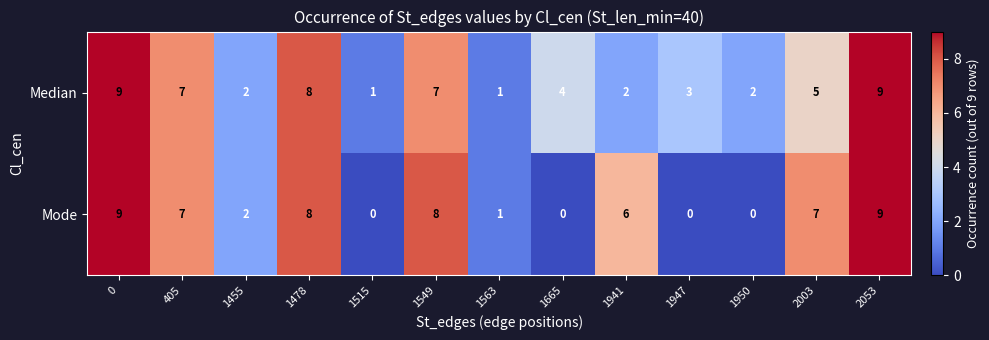

Reading left to right, list all the values displayed in this chart.

Median: 0=9	405=7	1455=2	1478=8	1515=1	1549=7	1563=1	1665=4	1941=2	1947=3	1950=2	2003=5	2053=9
Mode: 0=9	405=7	1455=2	1478=8	1515=0	1549=8	1563=1	1665=0	1941=6	1947=0	1950=0	2003=7	2053=9